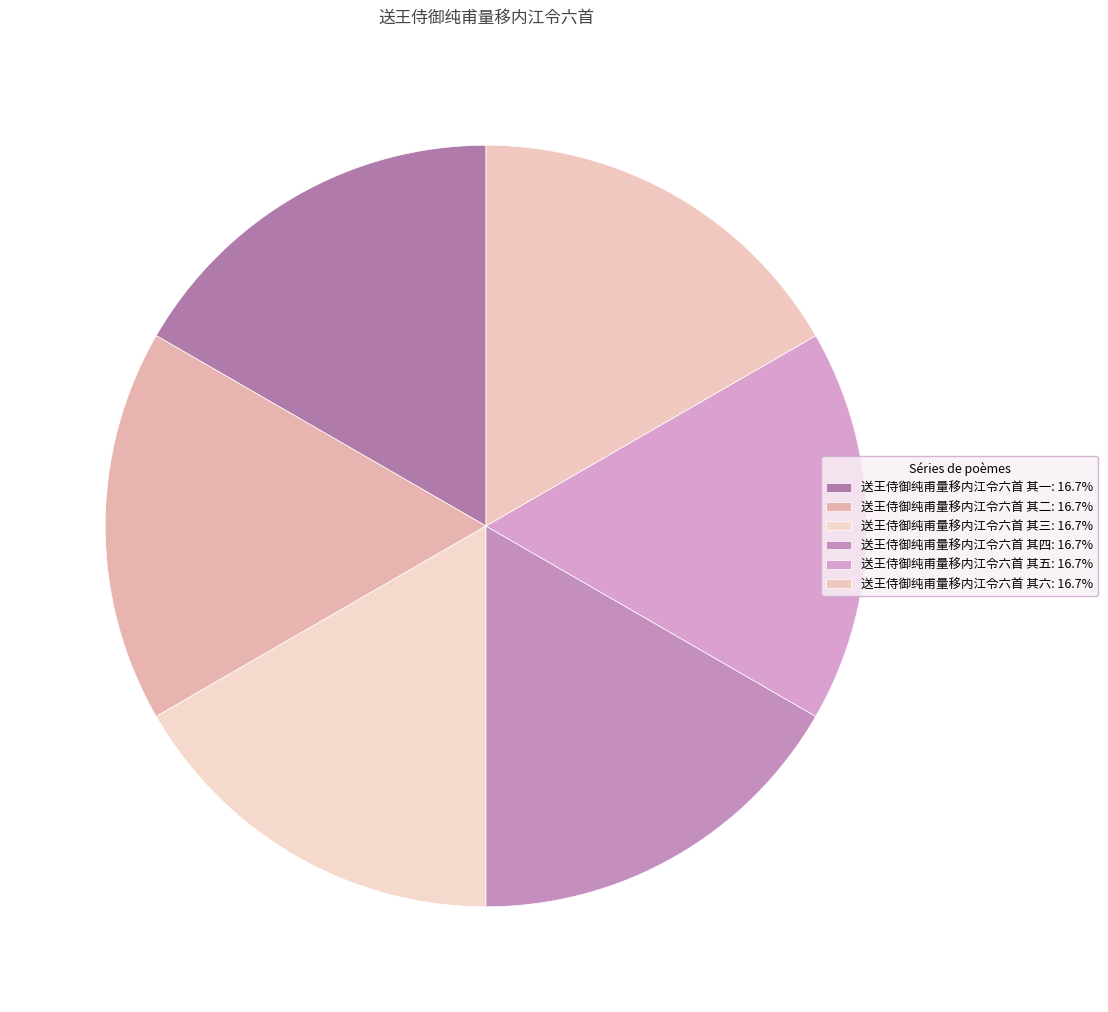

Is it true that 送王侍御纯甫量移内江令六首 其三 is 6% of the pie?

False